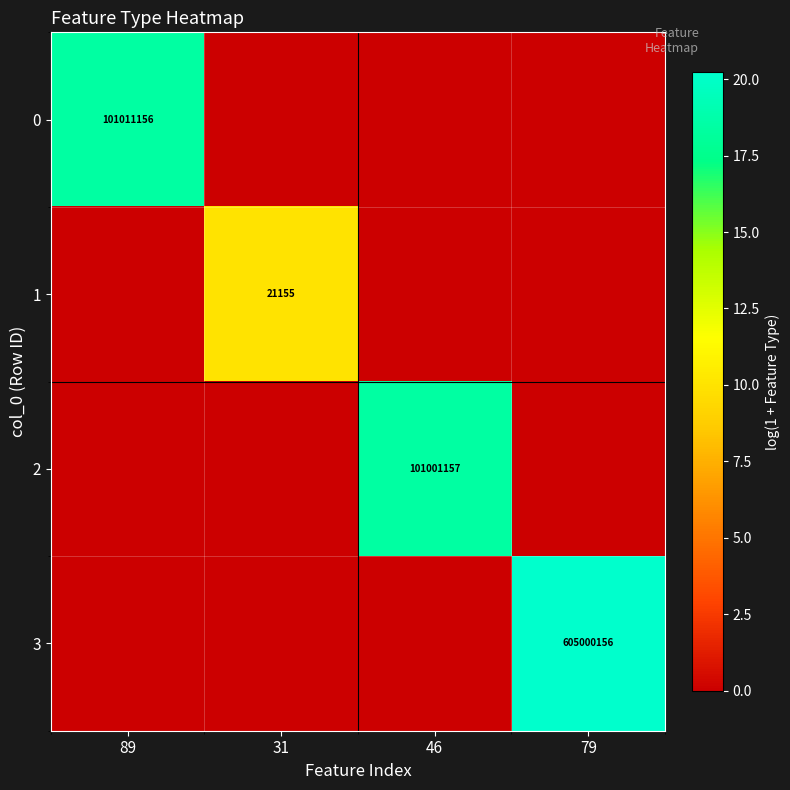

Between 31 and 79, which series saw the biggest shift?

3